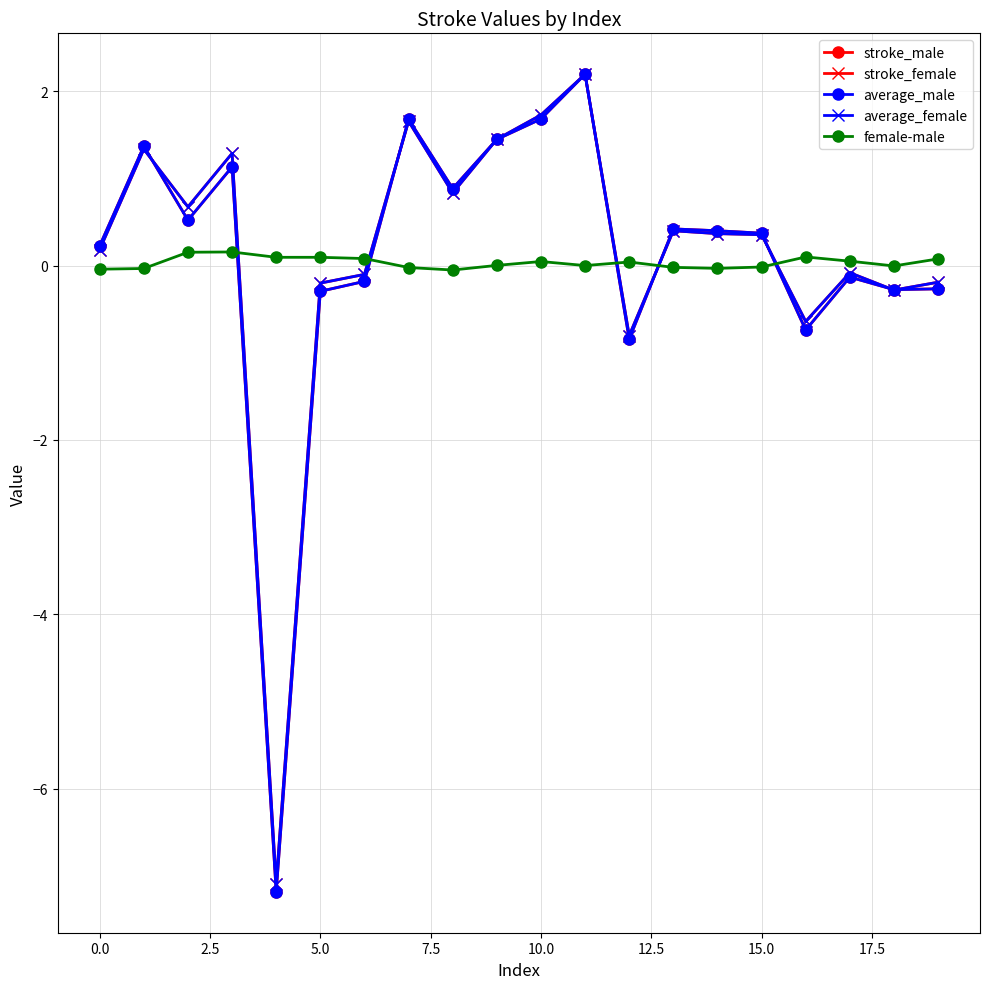

What is the highest value of the female-male series?

0.2